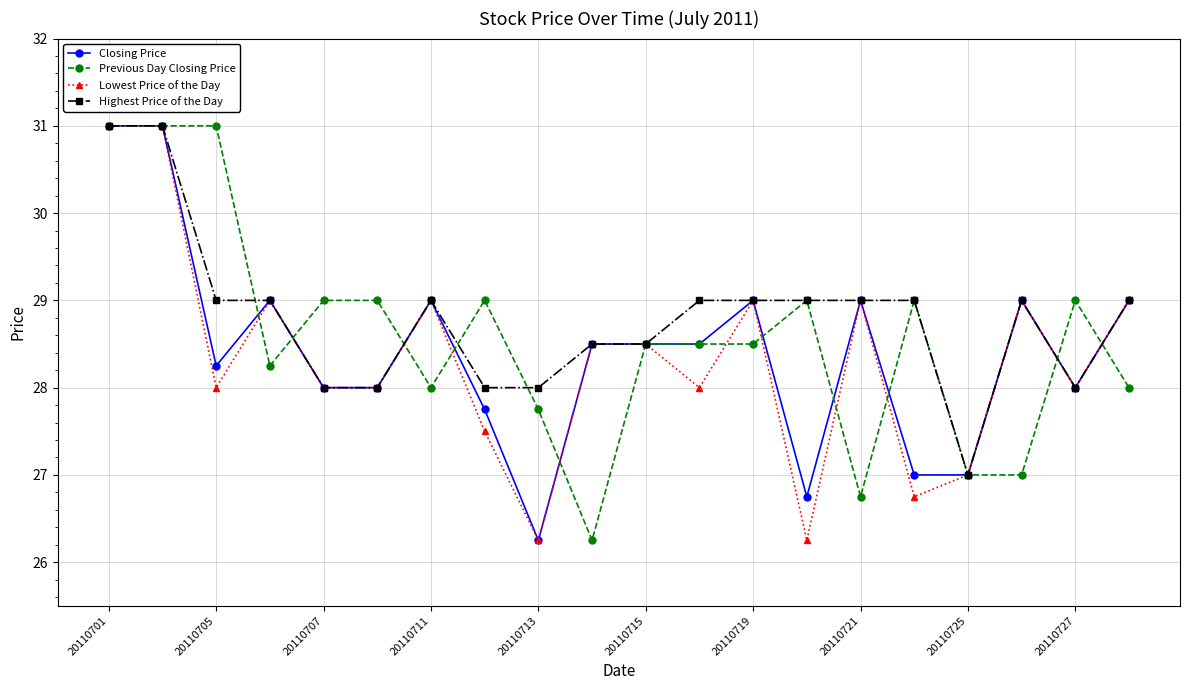

Does the chart display data point markers on the line(s)?

Yes